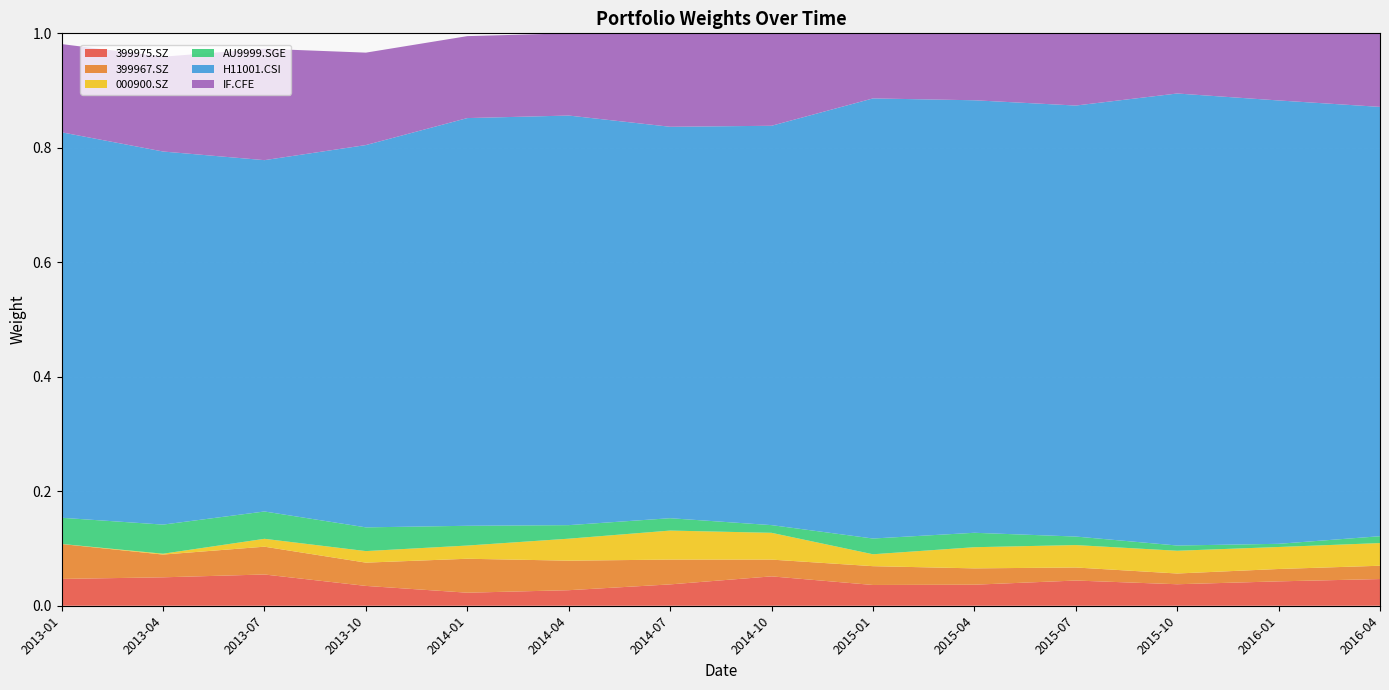

Reading left to right, transcribe all the data shown in this chart.

399975.SZ: 0.0	0.0	0.1	0.0	0.0	0.0	0.0	0.1	0.0	0.0	0.0	0.0	0.0	0.0
399967.SZ: 0.1	0.0	0.0	0.0	0.1	0.1	0.0	0.0	0.0	0.0	0.0	0.0	0.0	0.0
000900.SZ: 0.0	0.0	0.0	0.0	0.0	0.0	0.1	0.0	0.0	0.0	0.0	0.0	0.0	0.0
AU9999.SGE: 0.0	0.1	0.0	0.0	0.0	0.0	0.0	0.0	0.0	0.0	0.0	0.0	0.0	0.0
H11001.CSI: 0.7	0.7	0.6	0.7	0.7	0.7	0.7	0.7	0.8	0.8	0.8	0.8	0.8	0.8
IF.CFE: 0.2	0.2	0.2	0.2	0.1	0.1	0.2	0.2	0.1	0.1	0.1	0.1	0.1	0.1